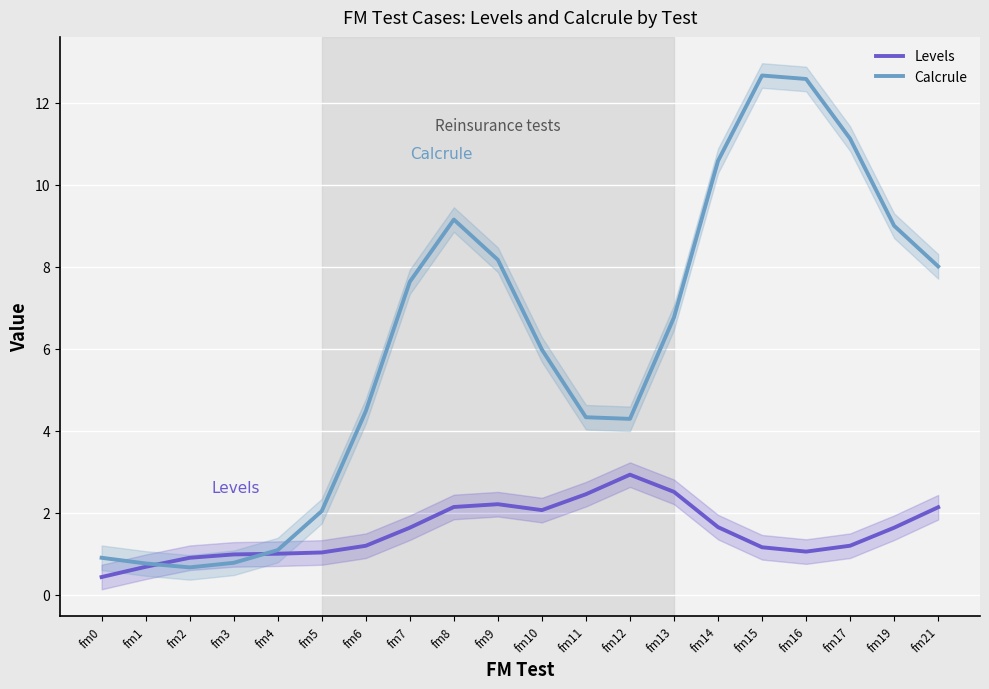

How many values in the Calcrule series exceed 6?

10